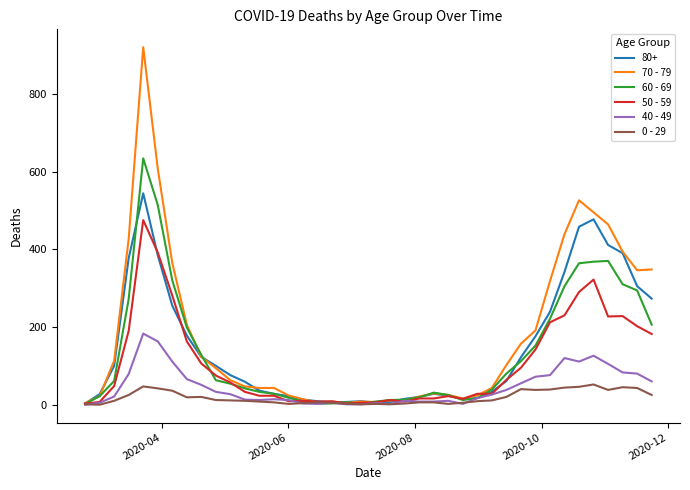

What is the sum of all 70 - 79 values?

7107